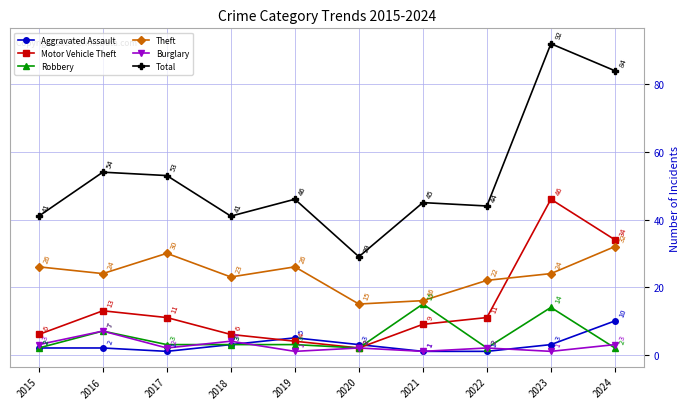

The Robbery series shows 3 at 2018. True or false?

True